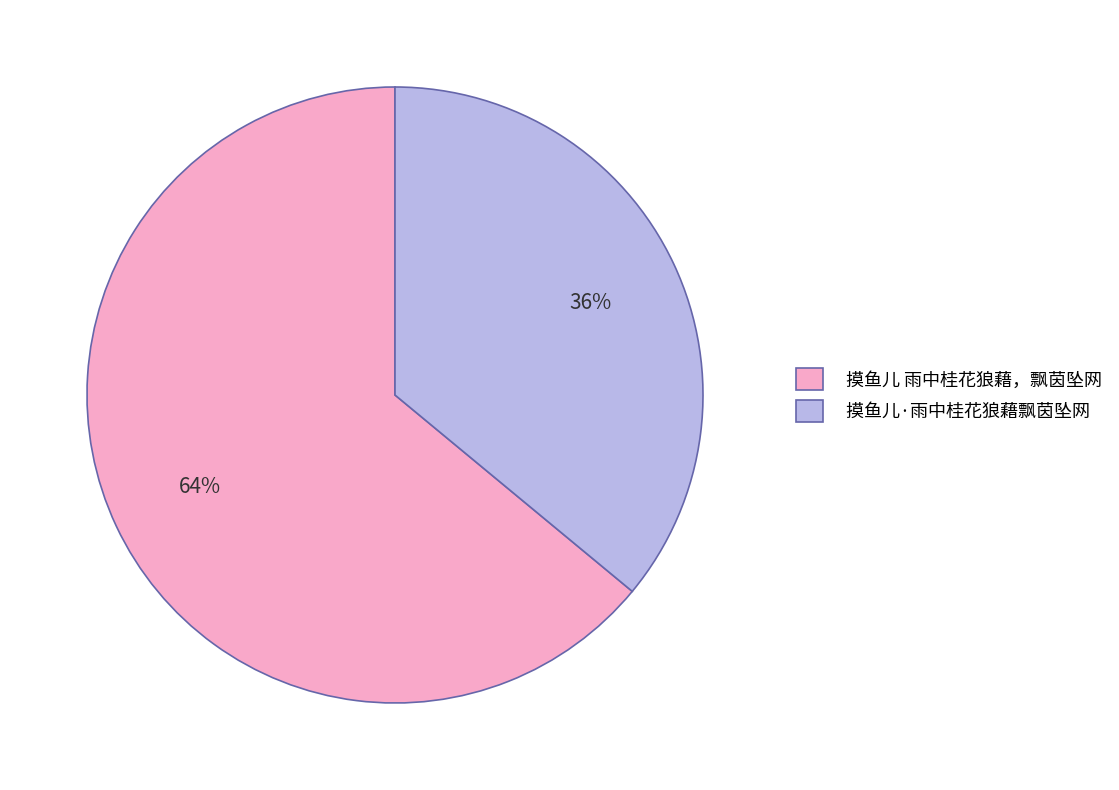

Approximately how many times larger is the value at 摸鱼儿·雨中桂花狼藉飘茵坠网 compared to 摸鱼儿 雨中桂花狼藉，飘茵坠网?

0.6